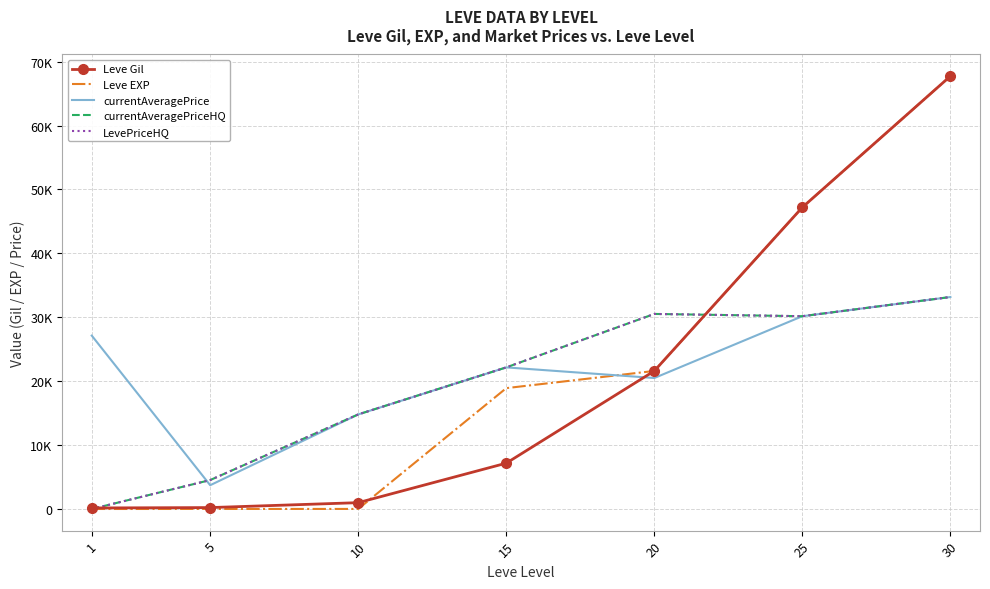

What is the value of the Leve EXP point at the 4th from the left?

18910